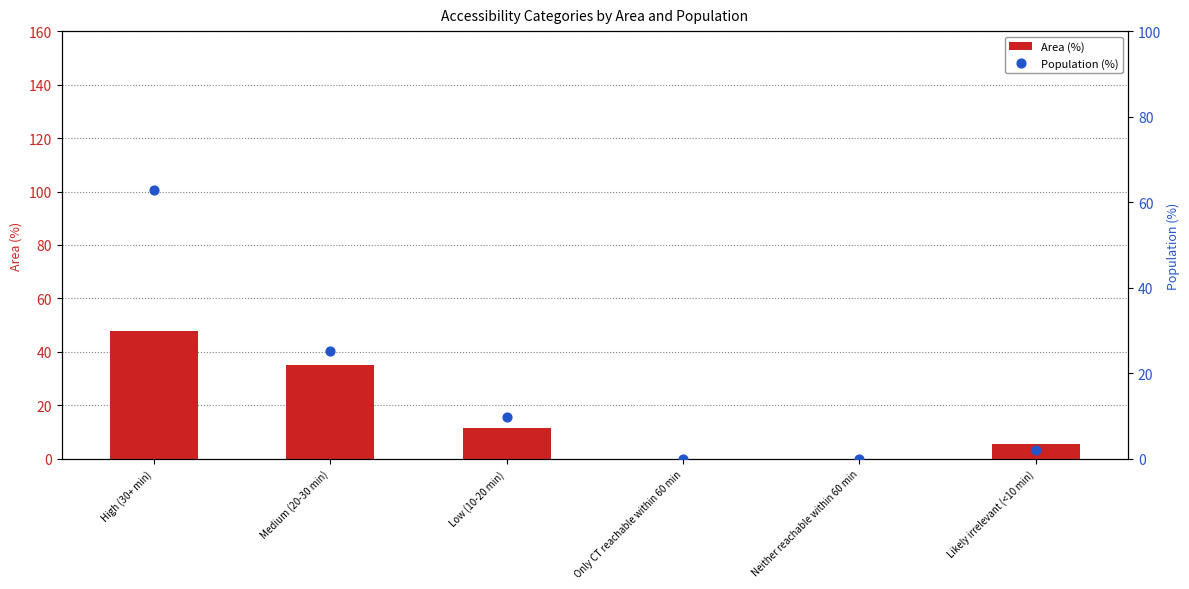

What is the total value across all series at Likely irrelevant (<10 min)?

7.4